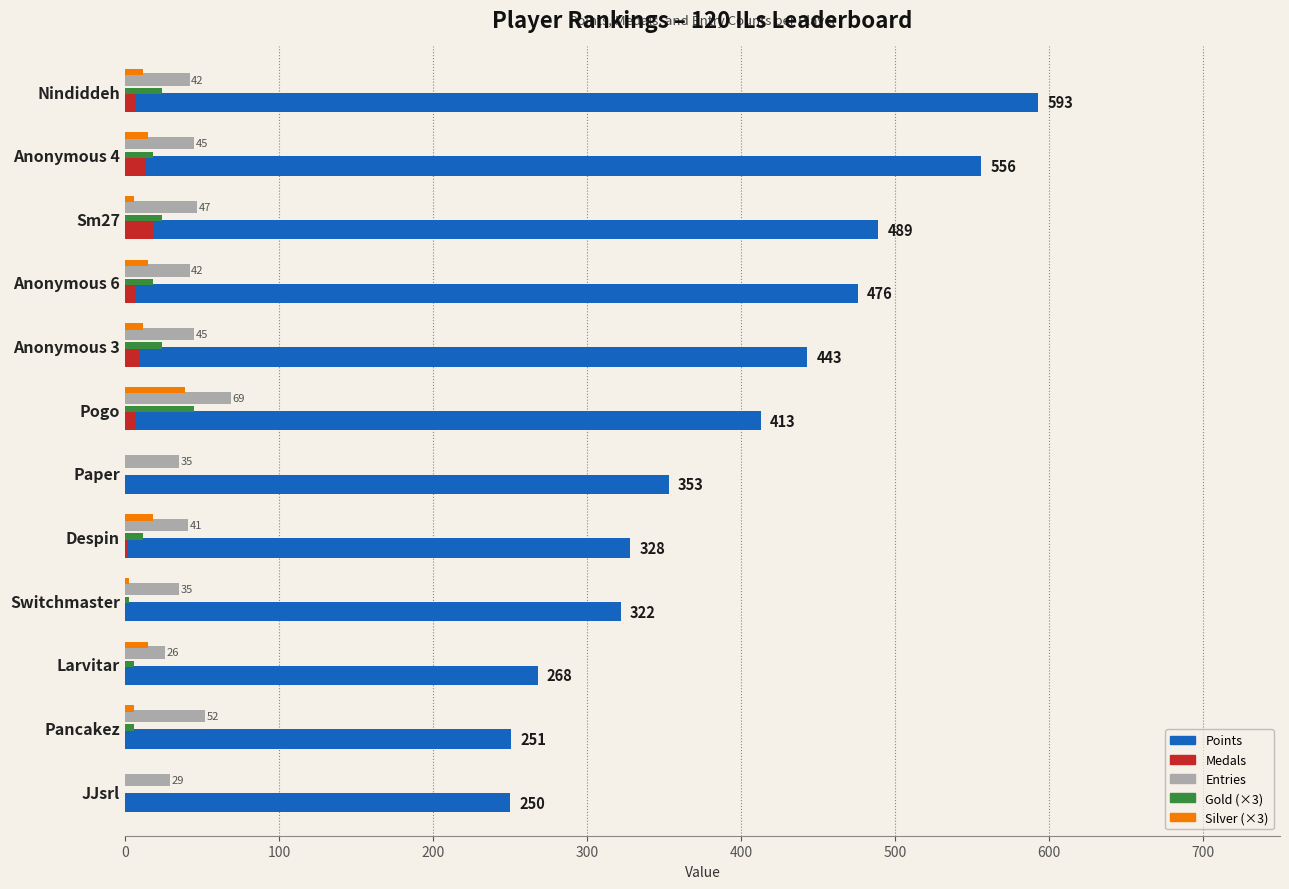

What is the greatest value displayed?

593